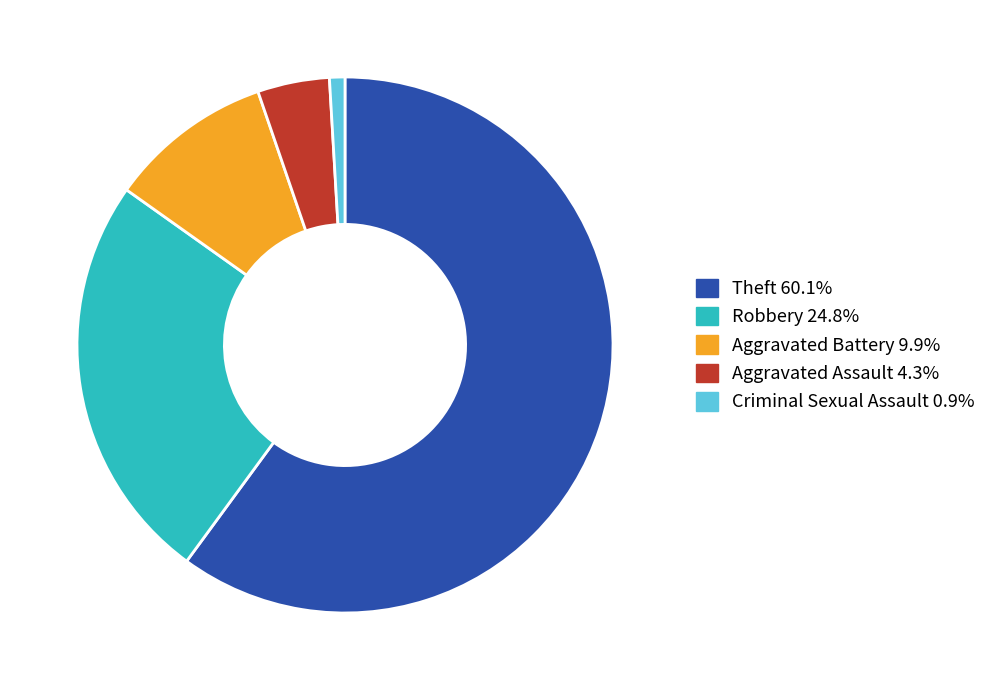

How many segments does this pie chart have?

5